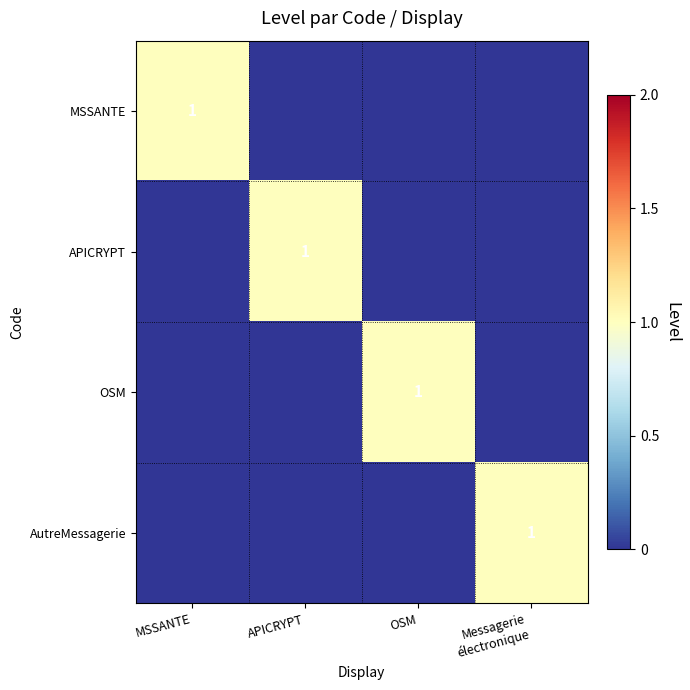

True or false: APICRYPT has a value of 0 at APICRYPT.

False